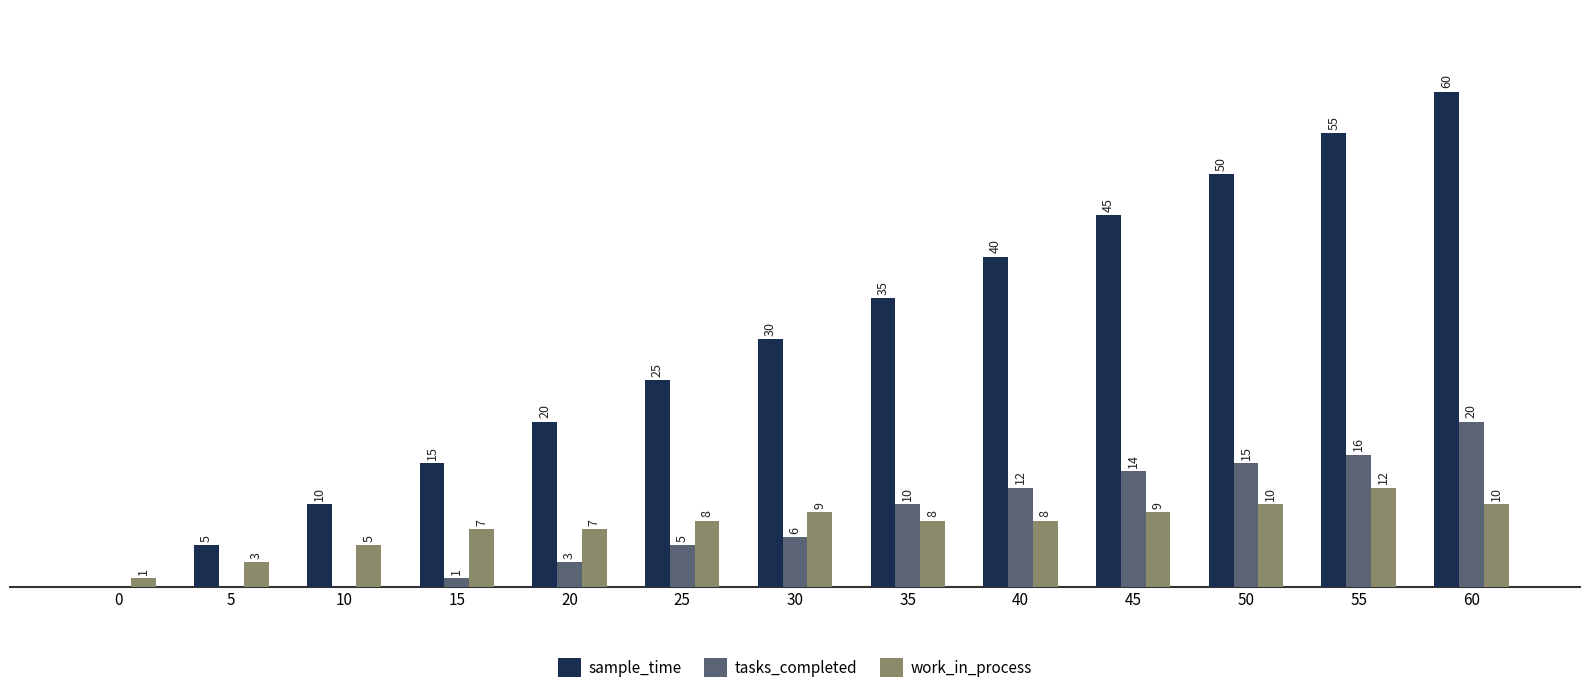

Which series has the largest total across all categories?

sample_time